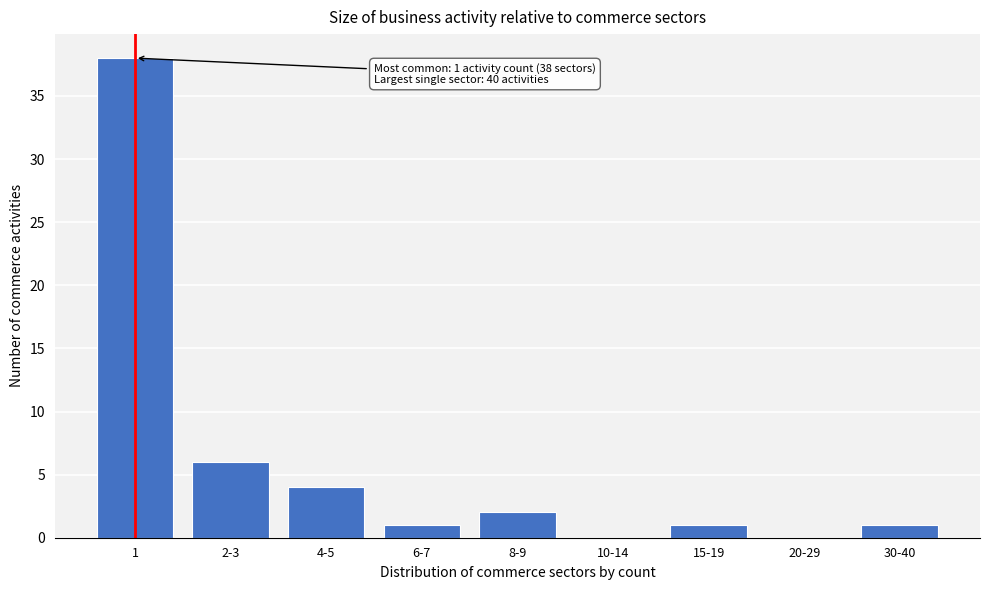

Reading right to left, transcribe all the data shown in this chart.

30-40=1	20-29=0	15-19=1	10-14=0	8-9=2	6-7=1	4-5=4	2-3=6	1=38